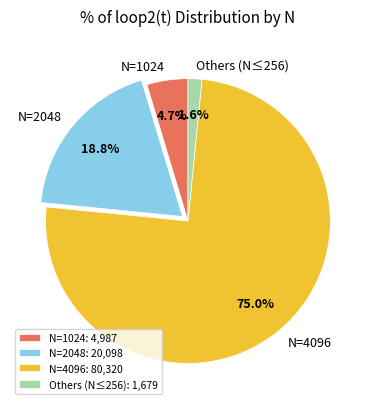

Is there any slice that represents more than half of the pie?

Yes